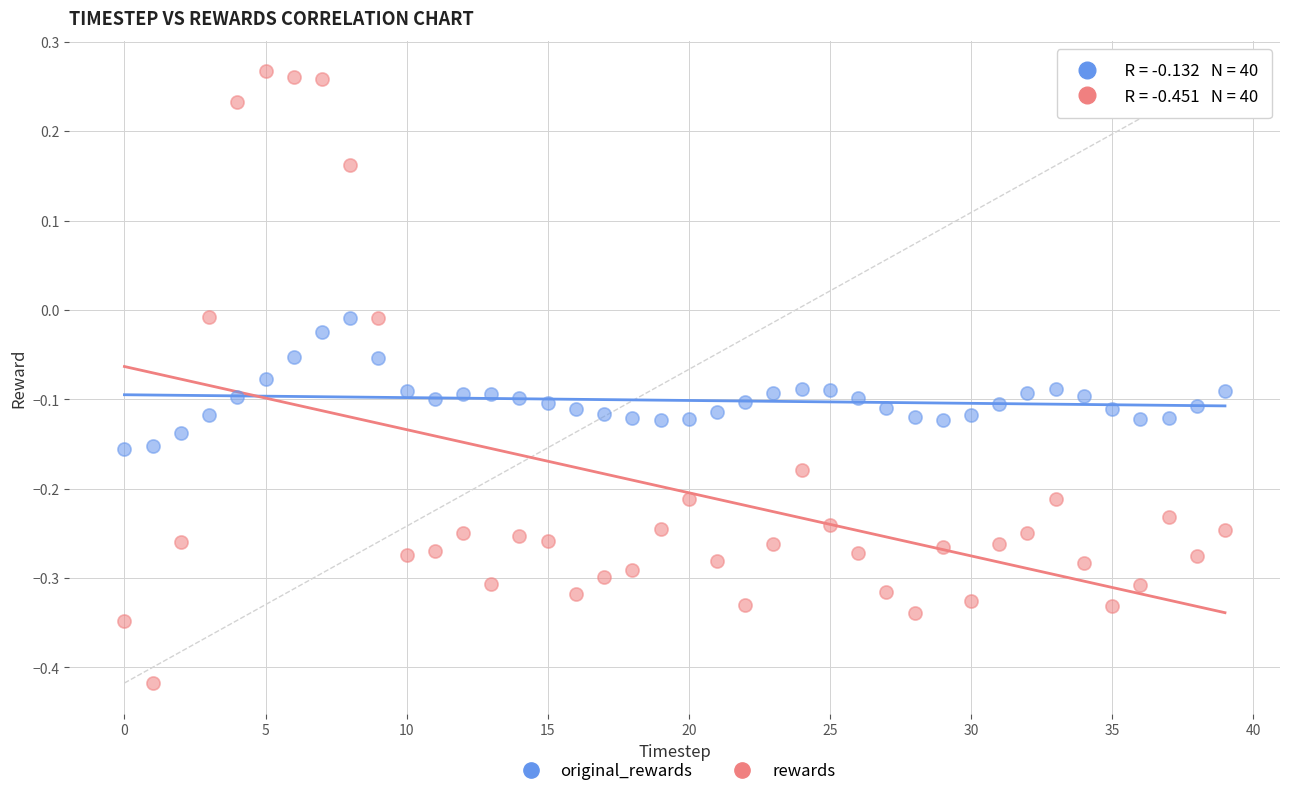

Which series contains the lowest Y value?

rewards